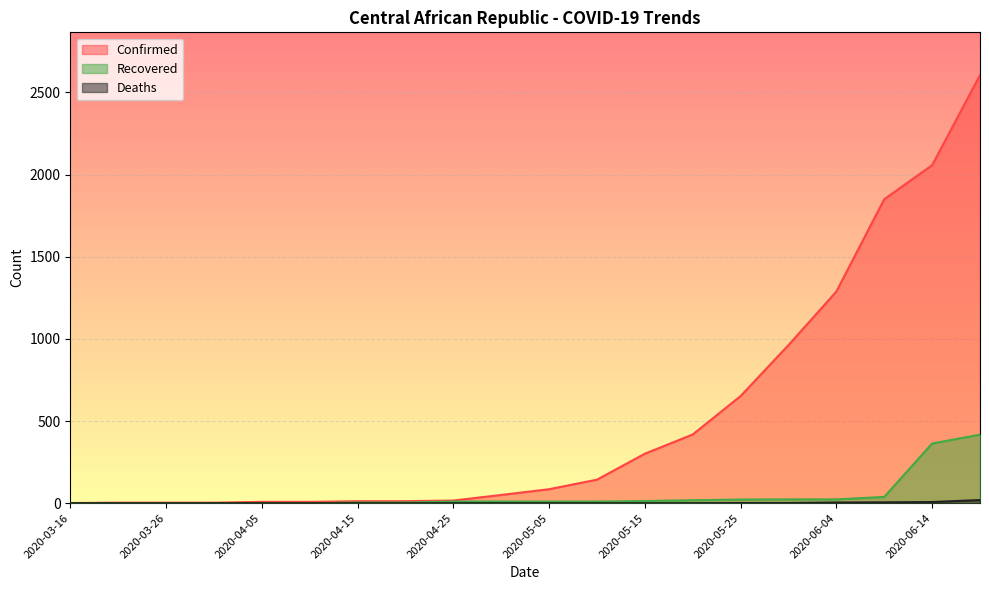

What is the difference between the second highest and minimum values in the Deaths series?

7